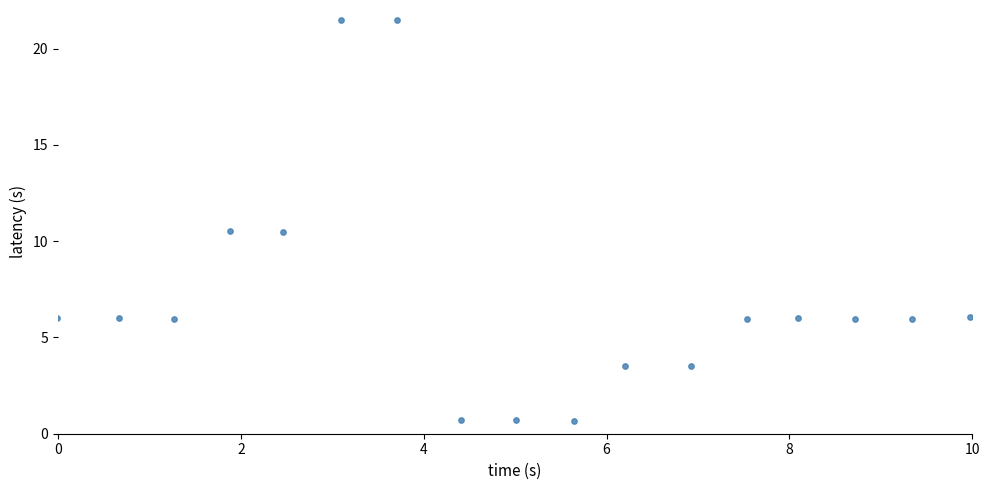

What is the range of Y values (max minus min)?

20.8